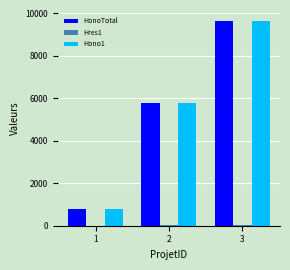

What is the maximum value shown in the chart?

9625.0